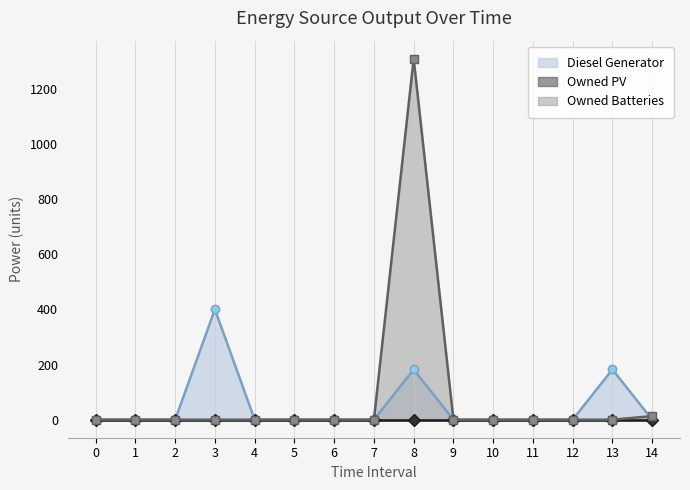

At which label is Diesel Generator closest to 200?

8